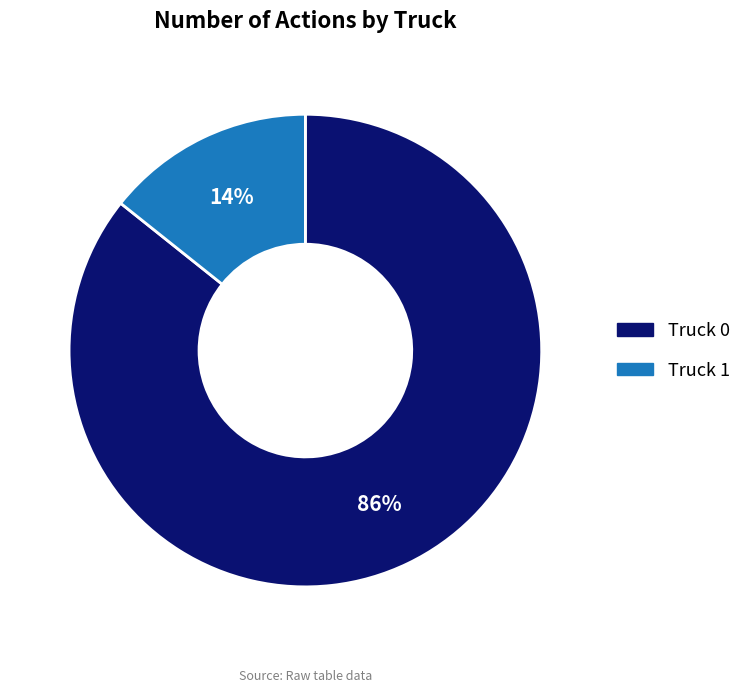

What percentage is the Truck 1 slice, to the nearest percent?

14%